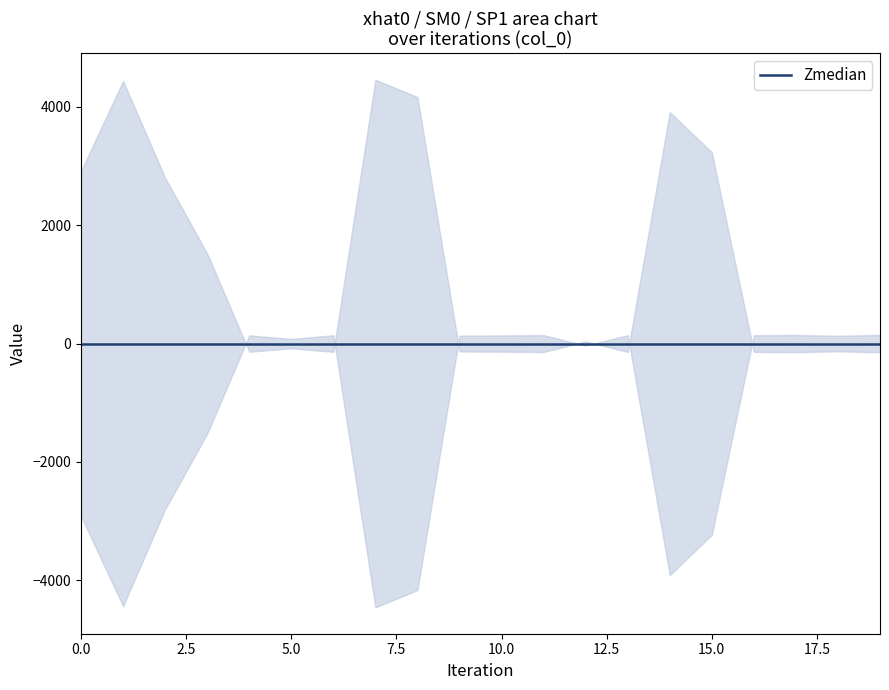

What is the average value of the upper series?

0.3